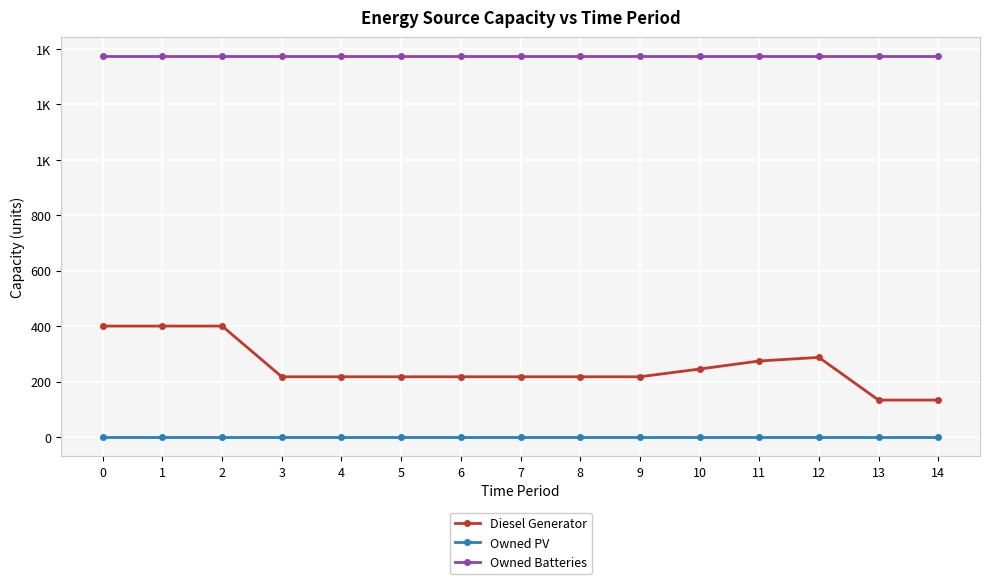

Is the value of Diesel Generator at 13 greater than the value of Owned PV at 5?

Yes